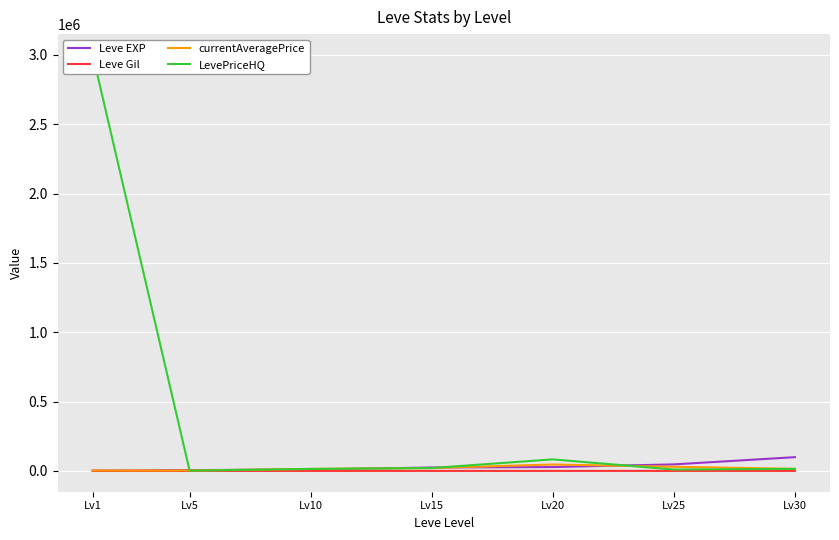

Reading left to right, what are all the values shown in this chart?

Leve EXP: Lv1=1690	Lv5=6030	Lv10=9990	Lv15=24790	Lv20=28010	Lv25=47200	Lv30=99220
Leve Gil: Lv1=112	Lv5=140	Lv10=288	Lv15=240	Lv20=293	Lv25=317	Lv30=413
currentAveragePrice: Lv1=3307	Lv5=3000	Lv10=14499	Lv15=21000	Lv20=46498	Lv25=29999	Lv30=15000
LevePriceHQ: Lv1=3000000	Lv5=2106	Lv10=14499	Lv15=21000	Lv20=83329	Lv25=10000	Lv30=15000